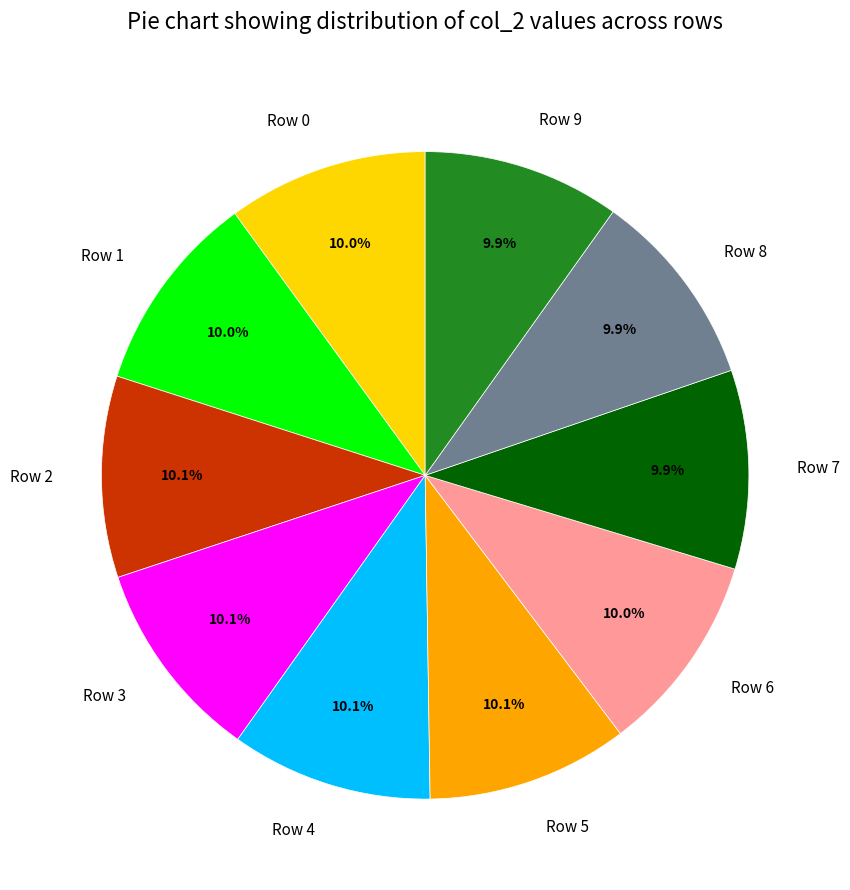

What portion of the pie excludes Row 8?

90.1%